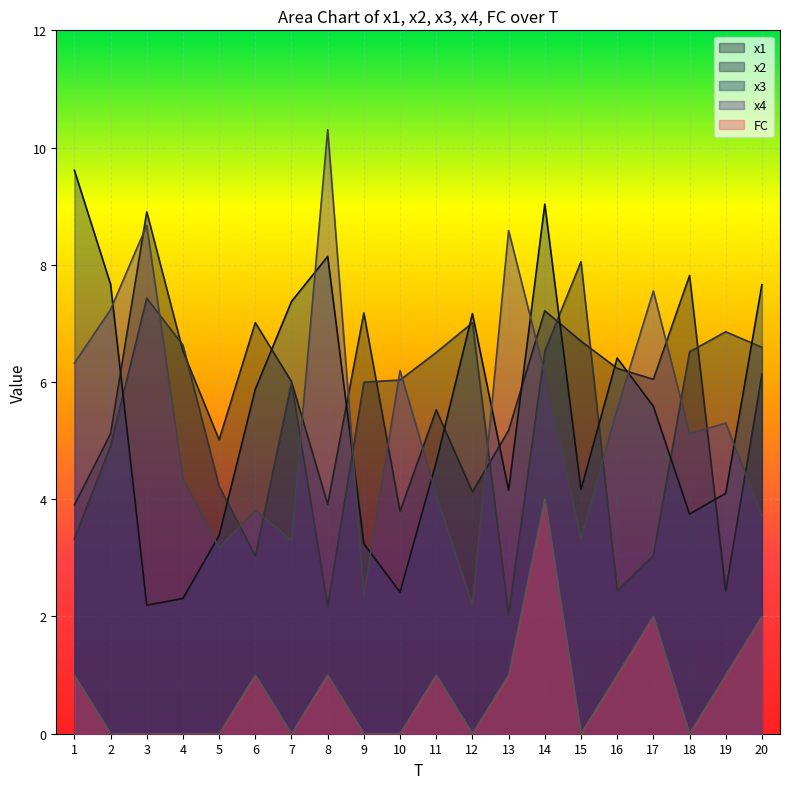

At which category does x3 reach its first local valley?

3